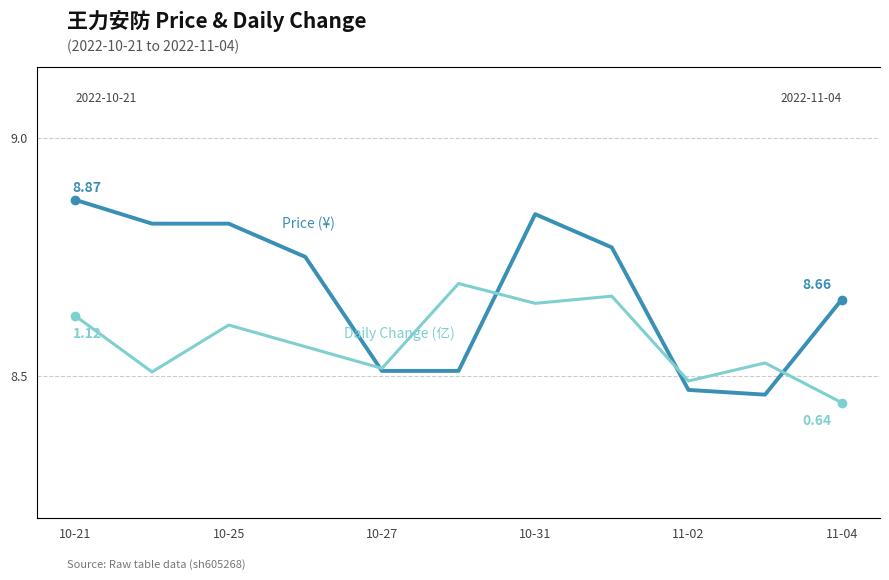

Is it true that price equals 8.8 at 10-31?

True